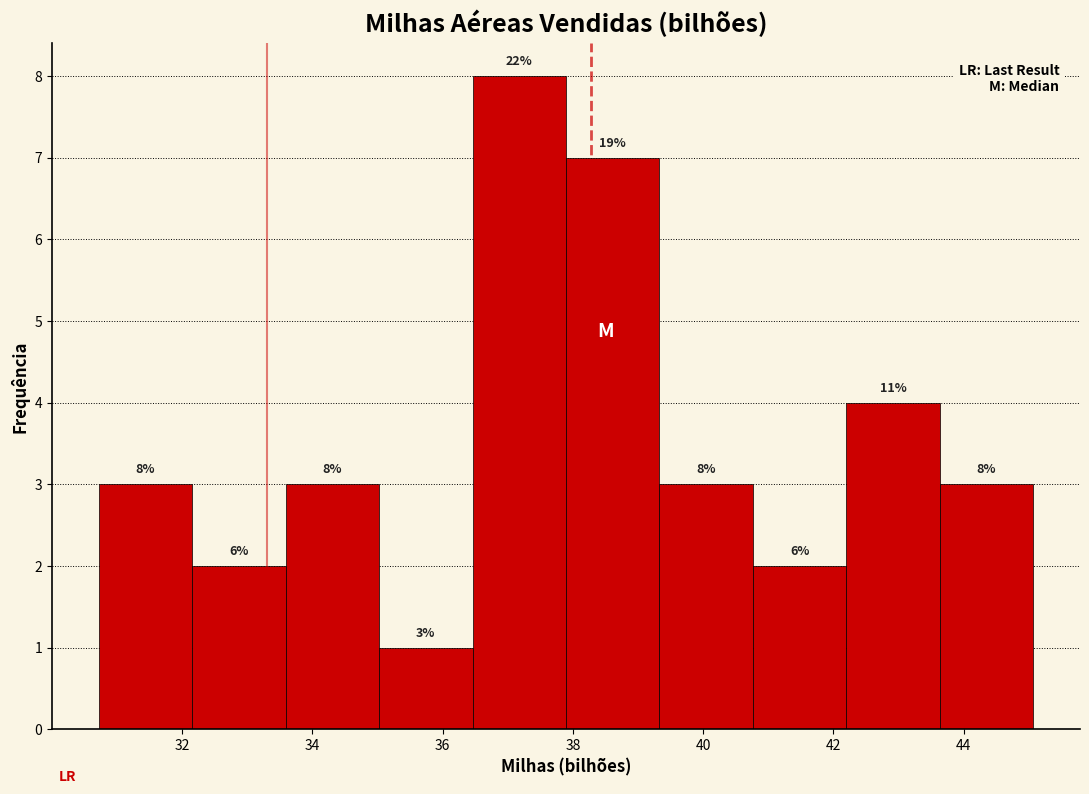

Over which range of the x-axis is the bar tallest?

36.4 to 37.8